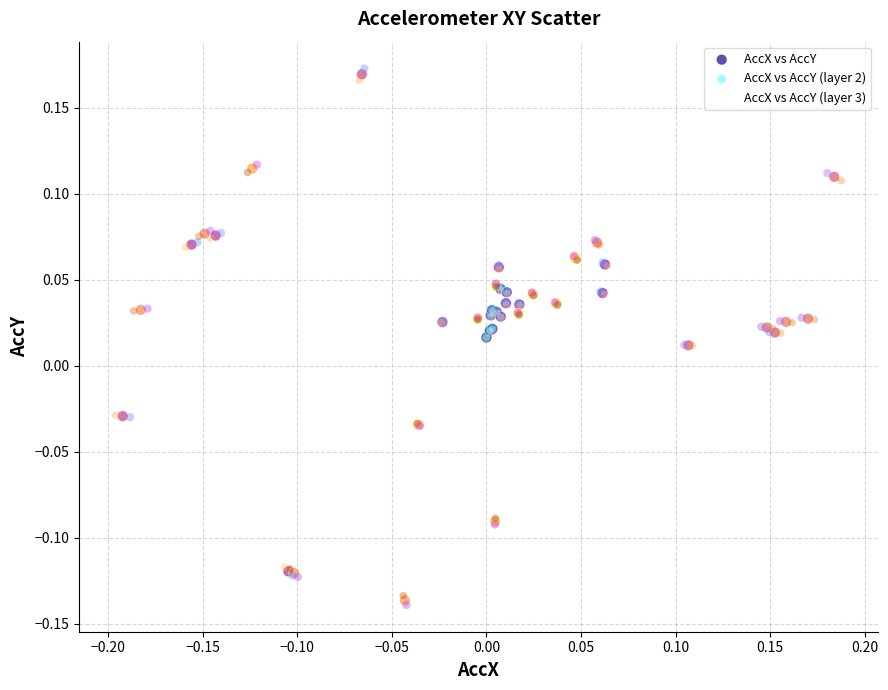

Which series has the largest Y range (max minus min)?

AccX vs AccY (layer 2)